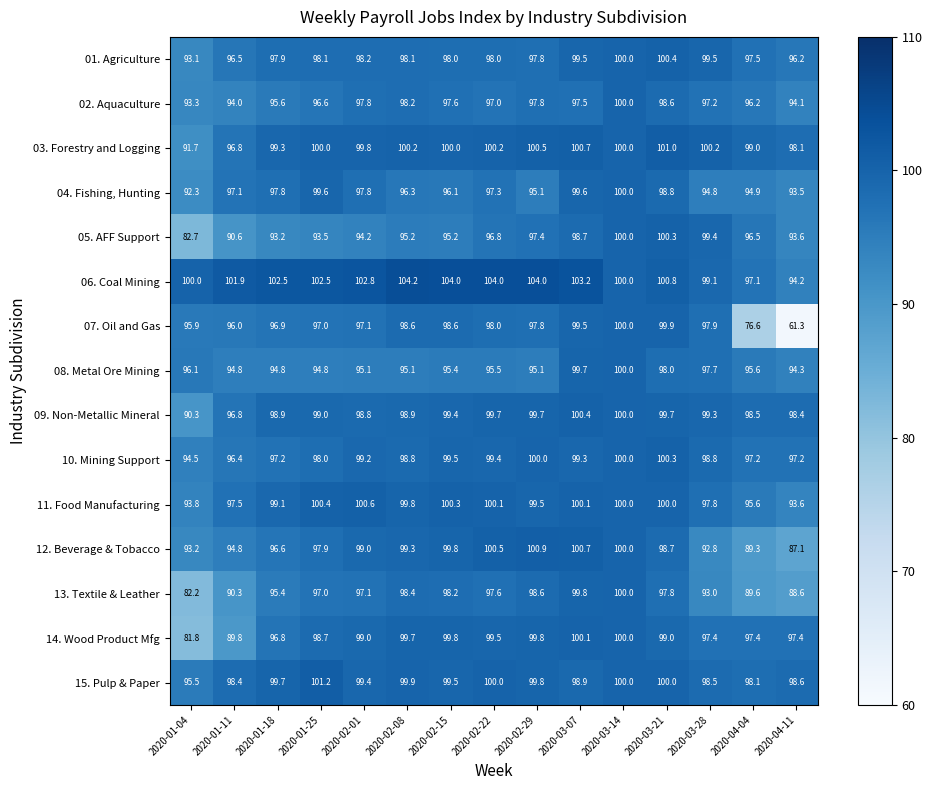

At which label does 06. Coal Mining reach its minimum?

2020-04-11